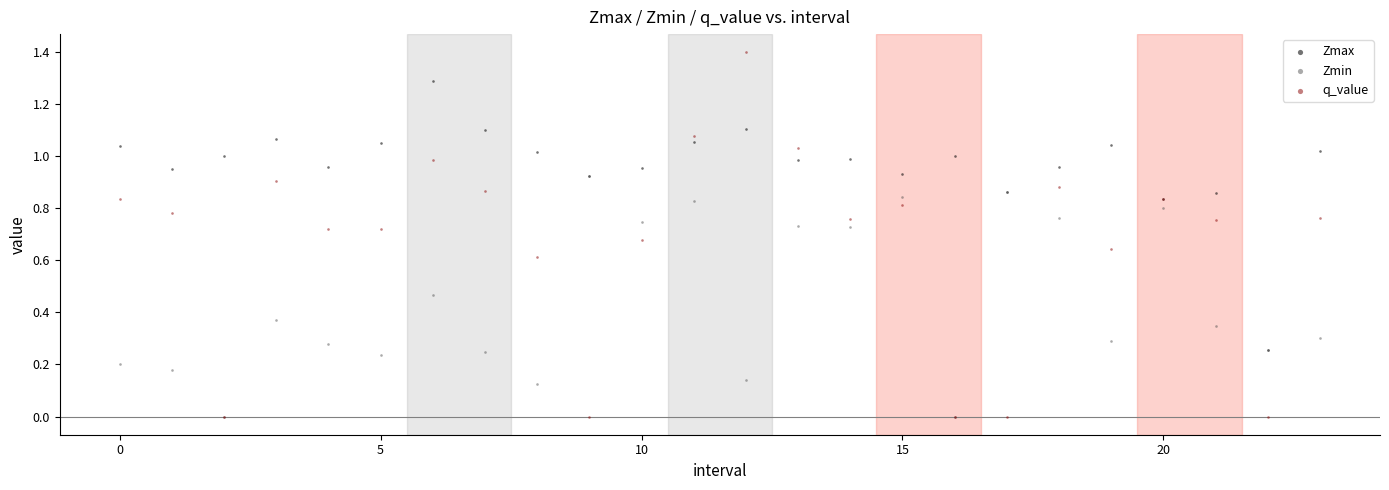

What are all the series names shown in the legend?

Zmax, Zmin, q_value